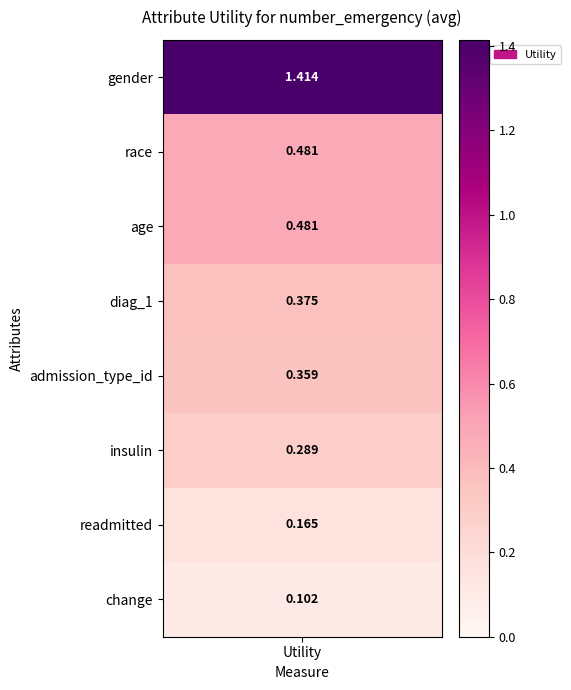

Reading left to right, transcribe all the data shown in this chart.

utility=1.4	1=0.5	2=0.5	3=0.4	4=0.4	5=0.3	6=0.2	7=0.1